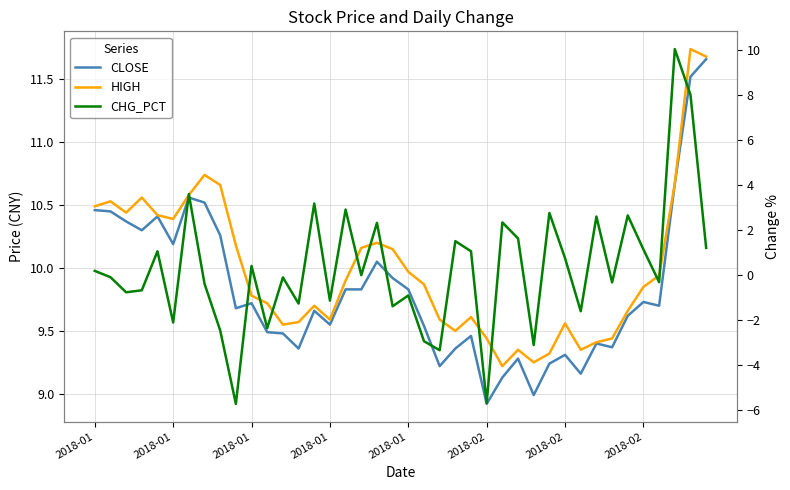

Which category has the lowest value in the CHG_PCT series?

9